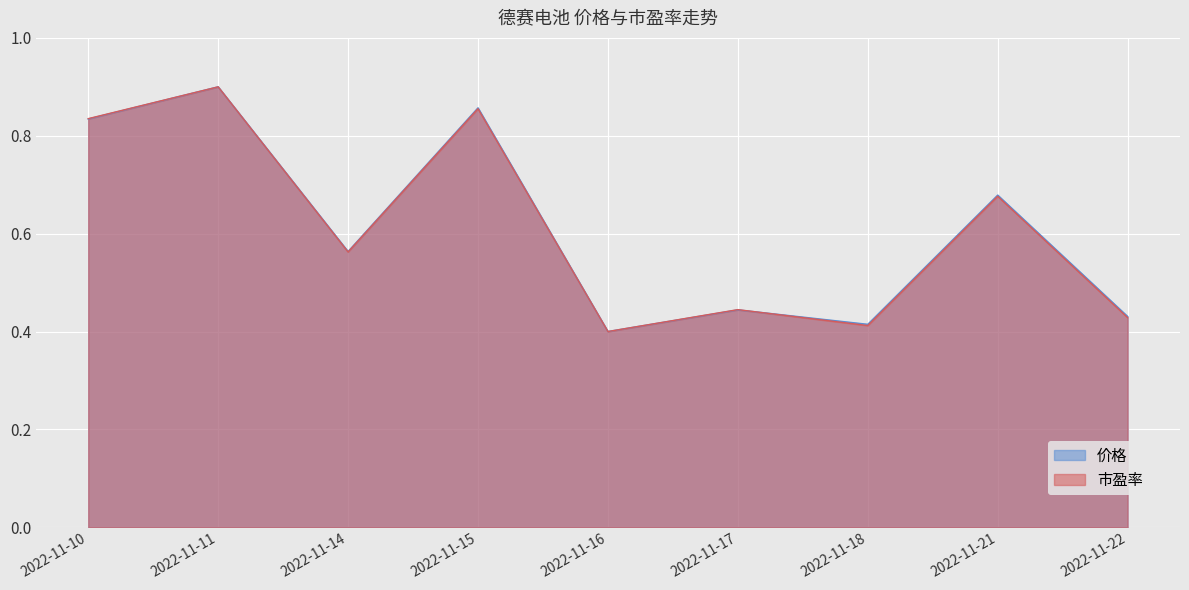

True or false: 价格 and 市盈率 intersect in this chart.

True